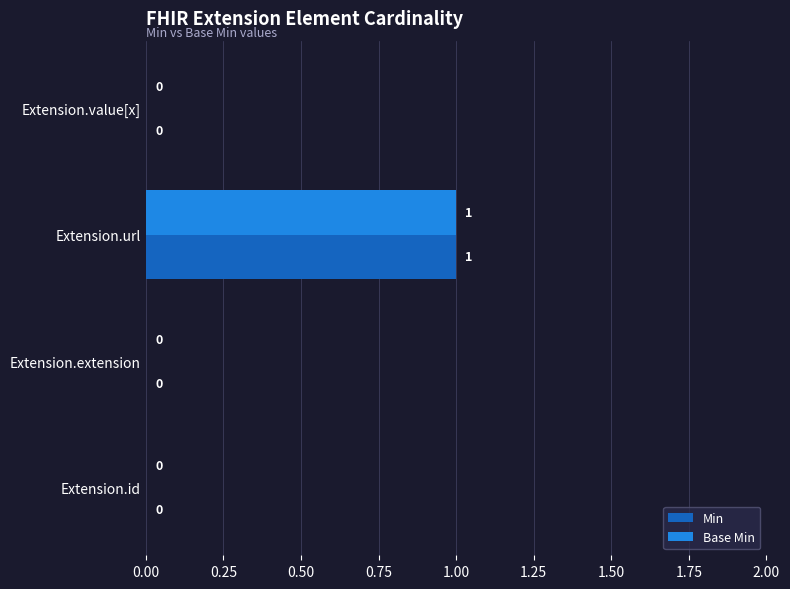

True or false: Min has a value of 1 at Extension.url.

True